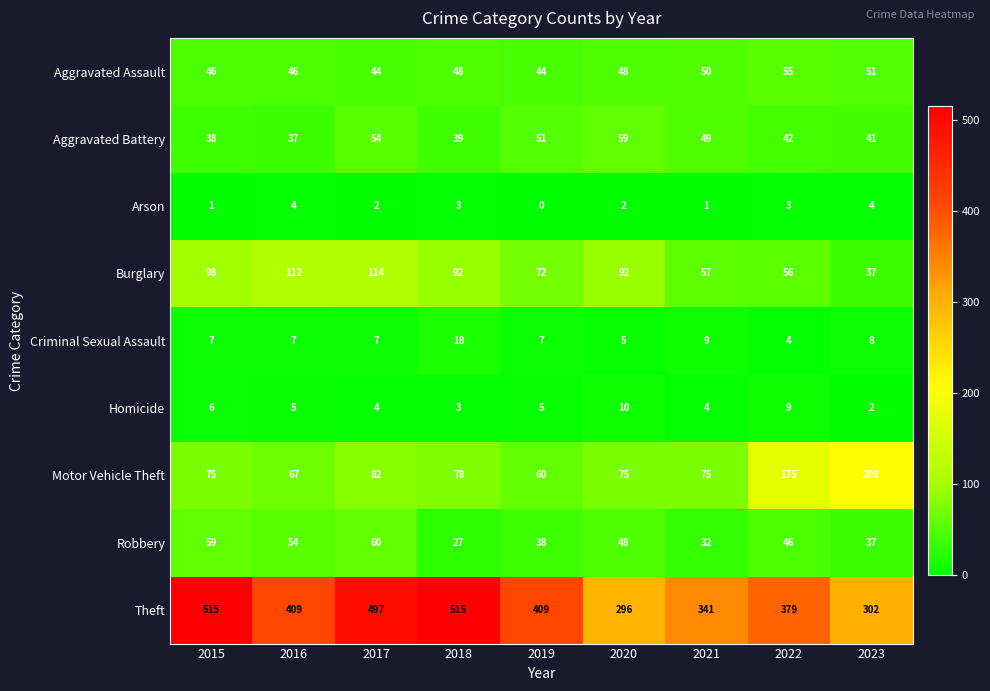

What is the sum of all Theft values?

3663